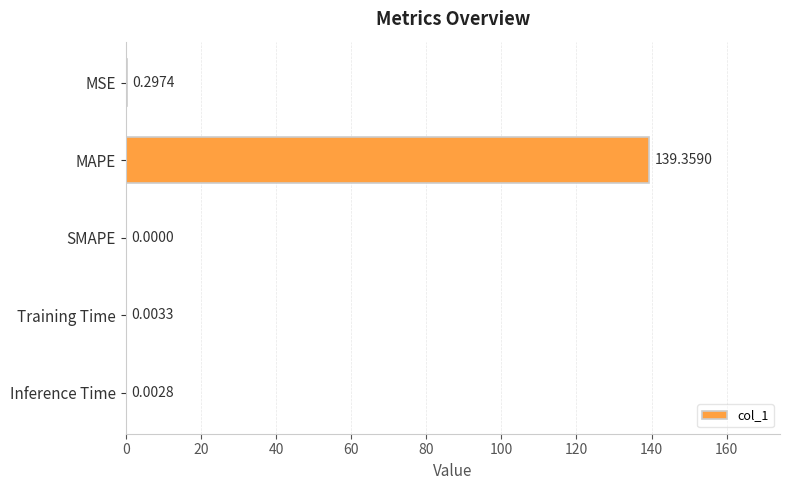

Which label corresponds to the largest value in the chart?

MAPE